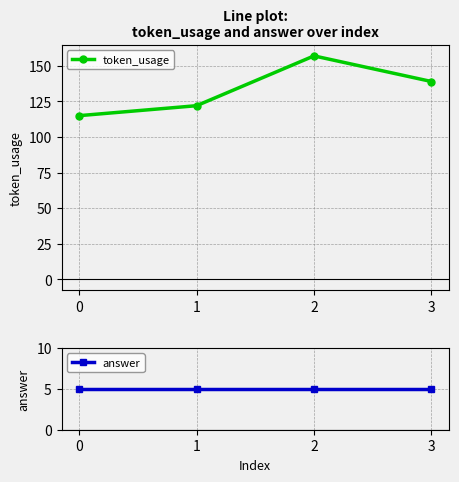

The token_usage series shows 92 at 3. True or false?

False